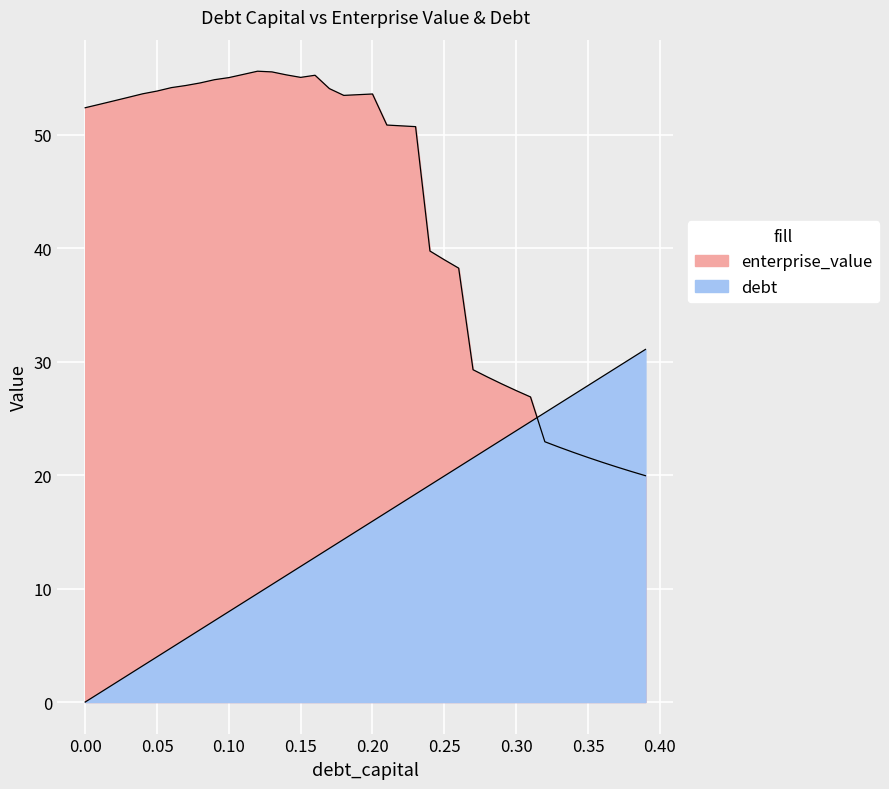

Which category has the highest value in the enterprise_value series?

0.12